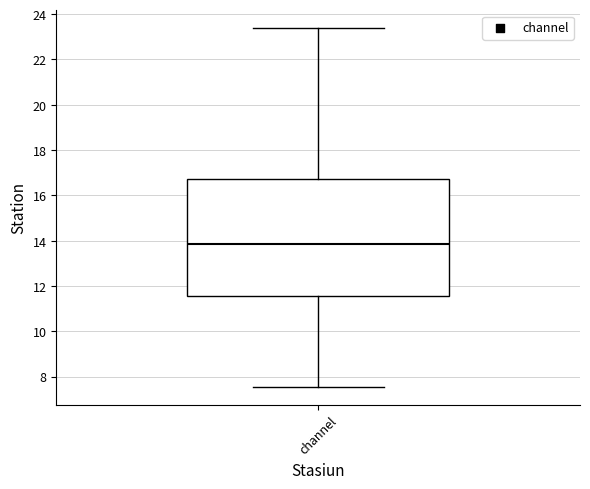

Read this box plot against the y-axis: the position of the median line, the range covered by the box, and the ends of both whiskers. The values are not printed on the chart, so give them approximately, as read against the axis.

median 13.8, box 11.6 to 16.8, whiskers 7.6 to 23.4